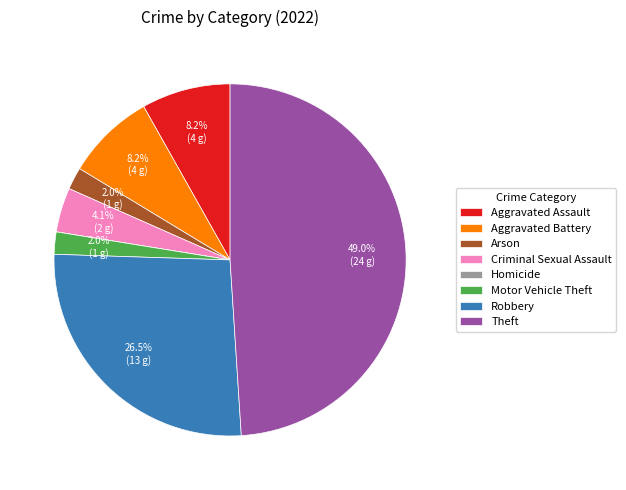

What is the largest slice in the pie chart?

Theft